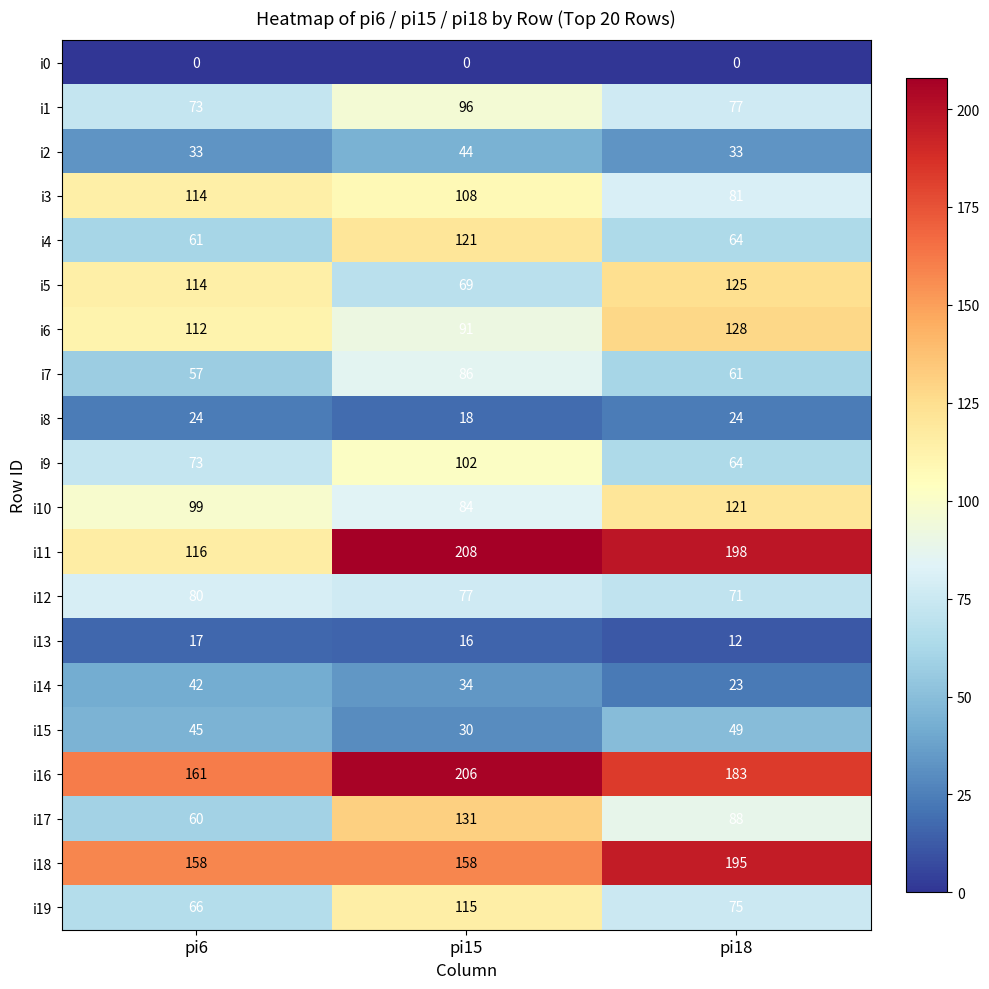

What is the difference between the maximum and second lowest values in the i9 series?

29